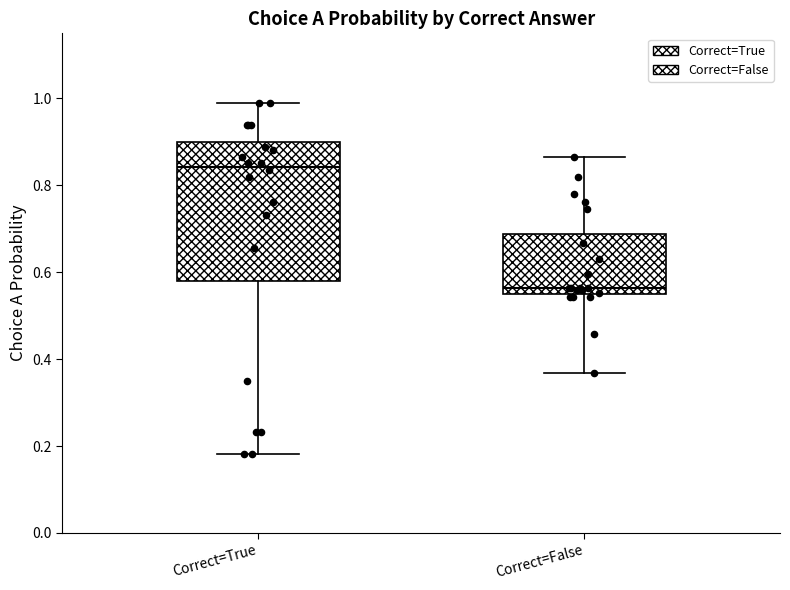

Reading left to right, transcribe this box plot: for each box, give where its median line is, the range the box spans, and where its two whiskers end, as read against the y-axis. The values are not printed on the chart, so give them approximately, as read against the axis.

Correct=True: median 0.84, box 0.58 to 0.90, whiskers 0.18 to 0.98
Correct=False: median 0.56, box 0.54 to 0.68, whiskers 0.36 to 0.86